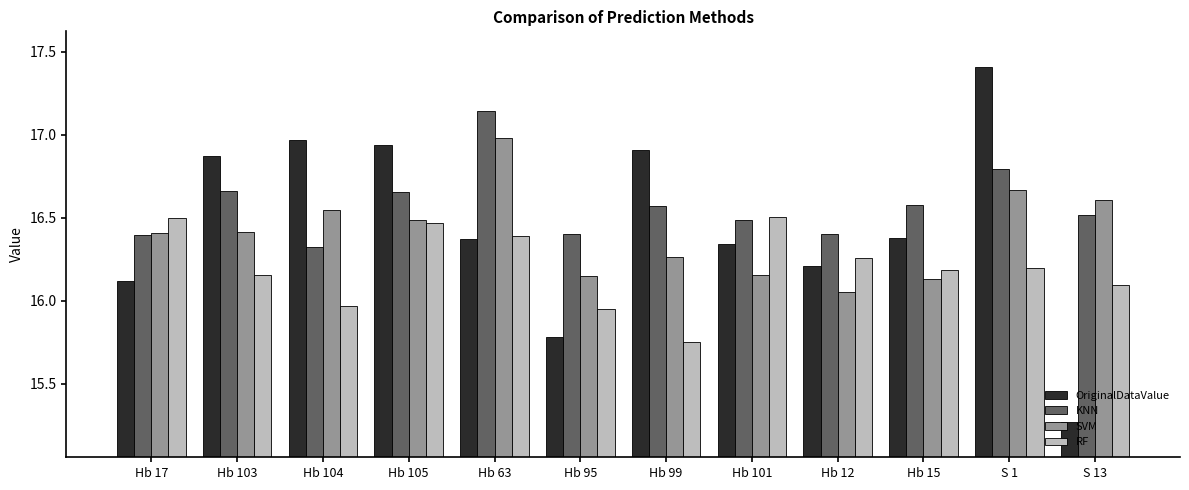

Which category has the lowest value in the OriginalDataValue series?

S 13